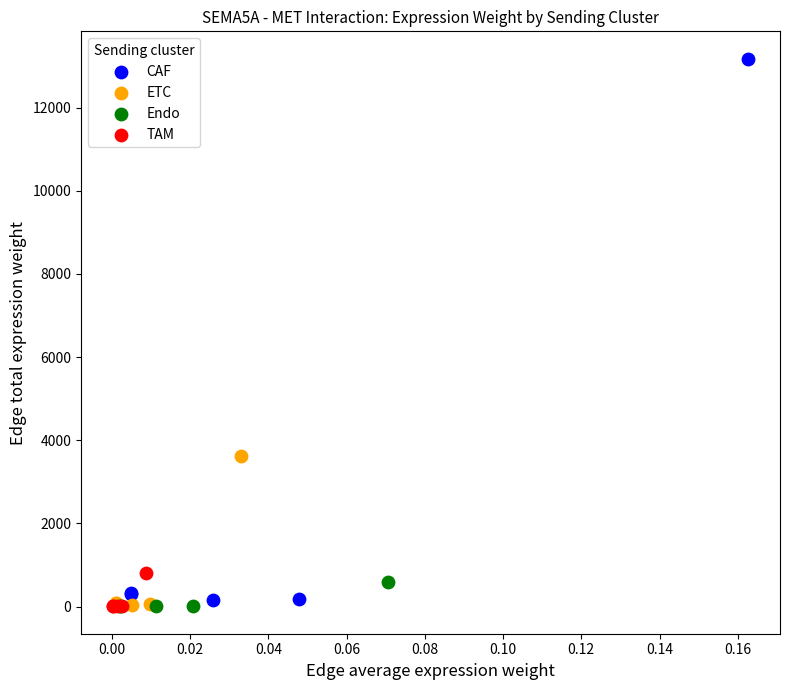

Which series reaches the maximum Y coordinate?

CAF